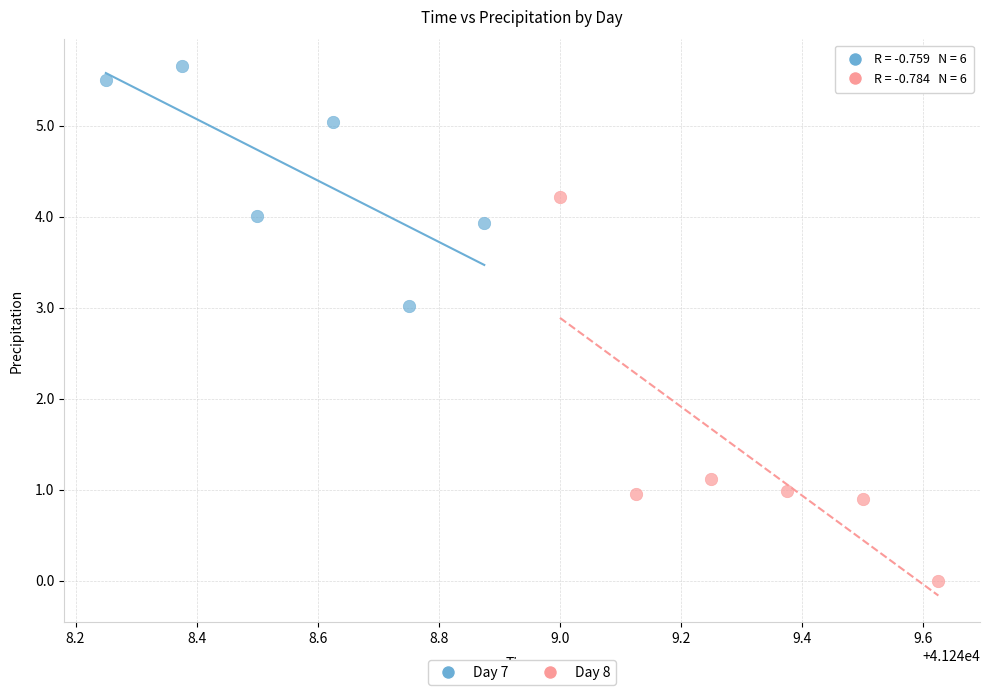

Which series reaches the minimum Y coordinate?

Day 8